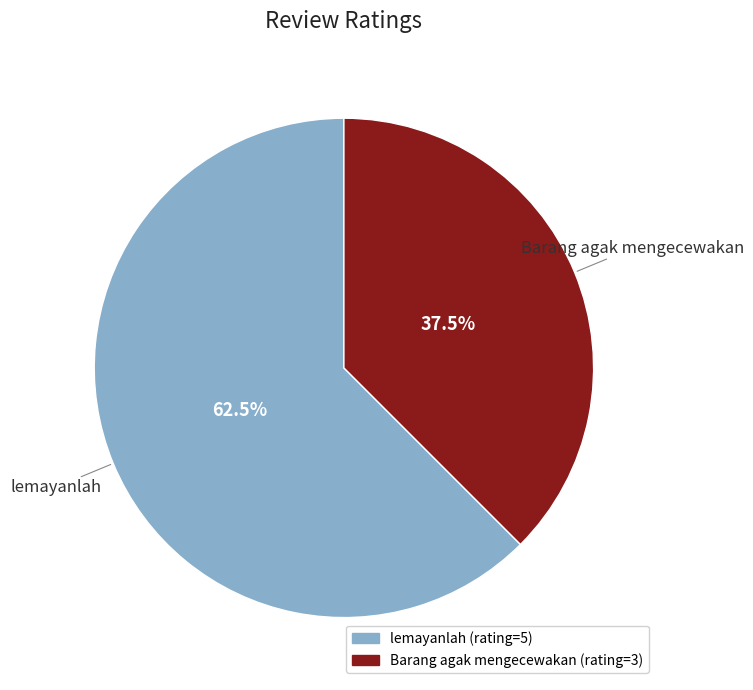

What is the smallest slice in the pie chart?

Barang agak mengecewakan